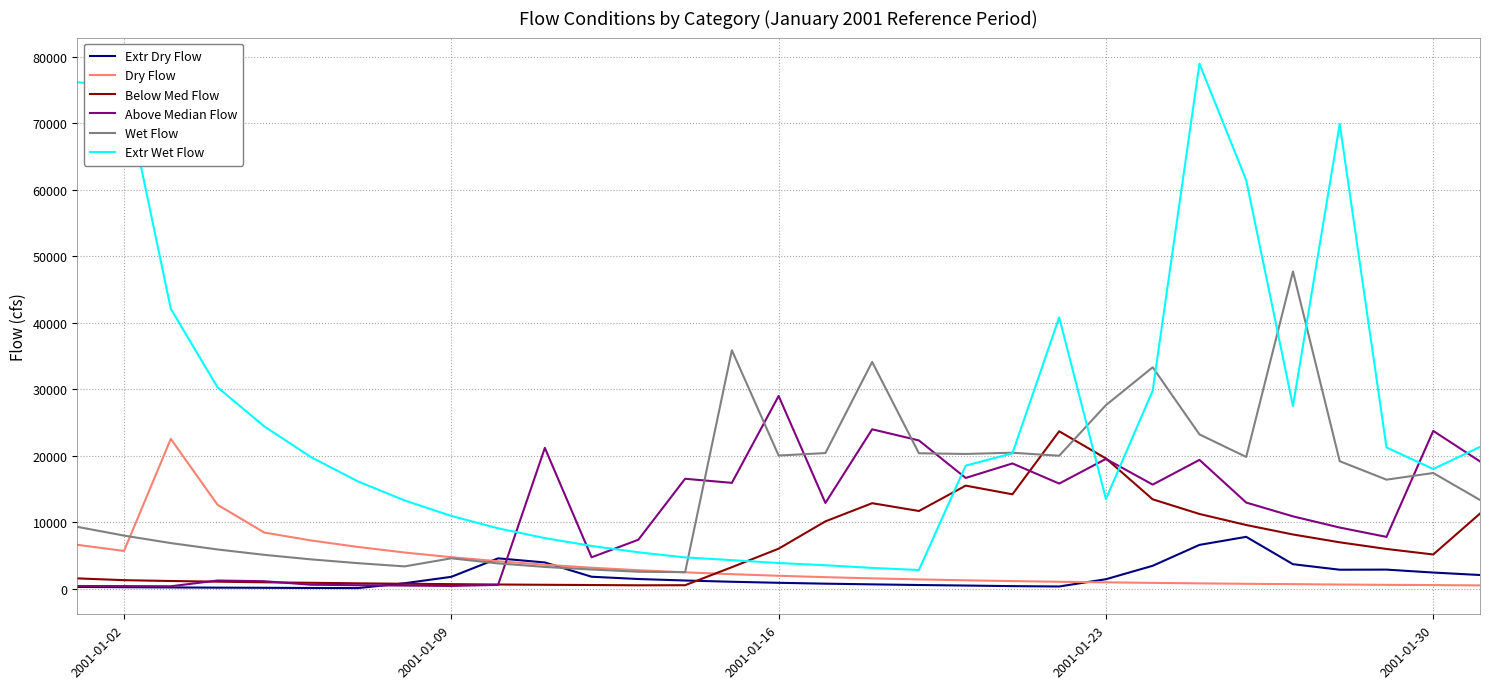

True or false: Below Med Flow and Dry Flow cross at least once.

True